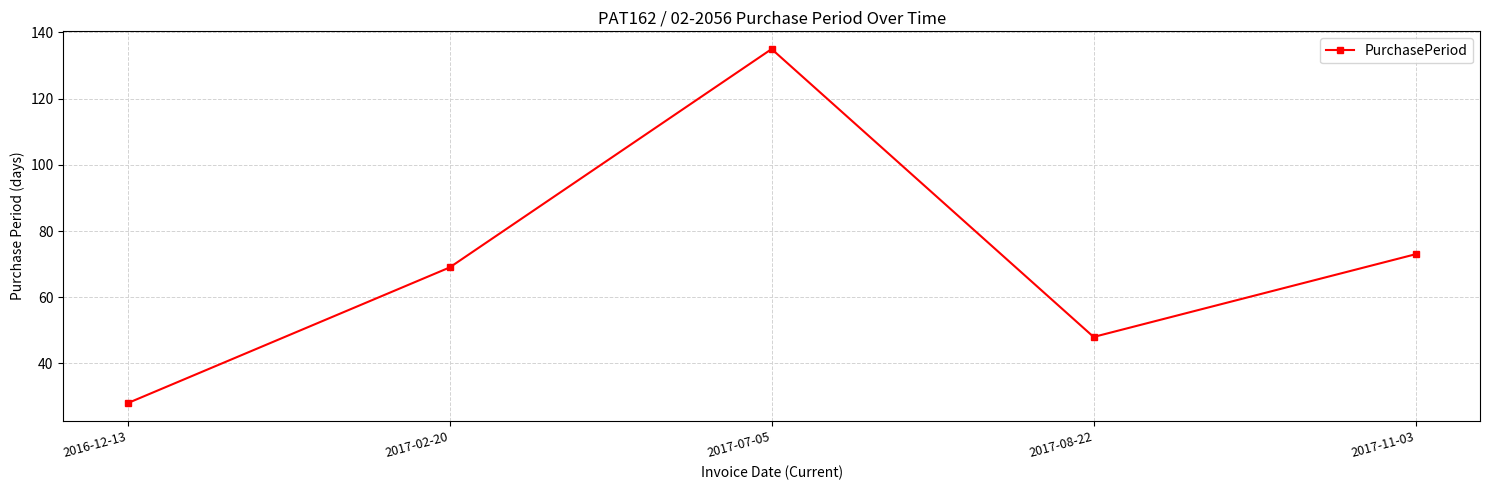

The value at 2016-12-13 is 18. True or false?

False